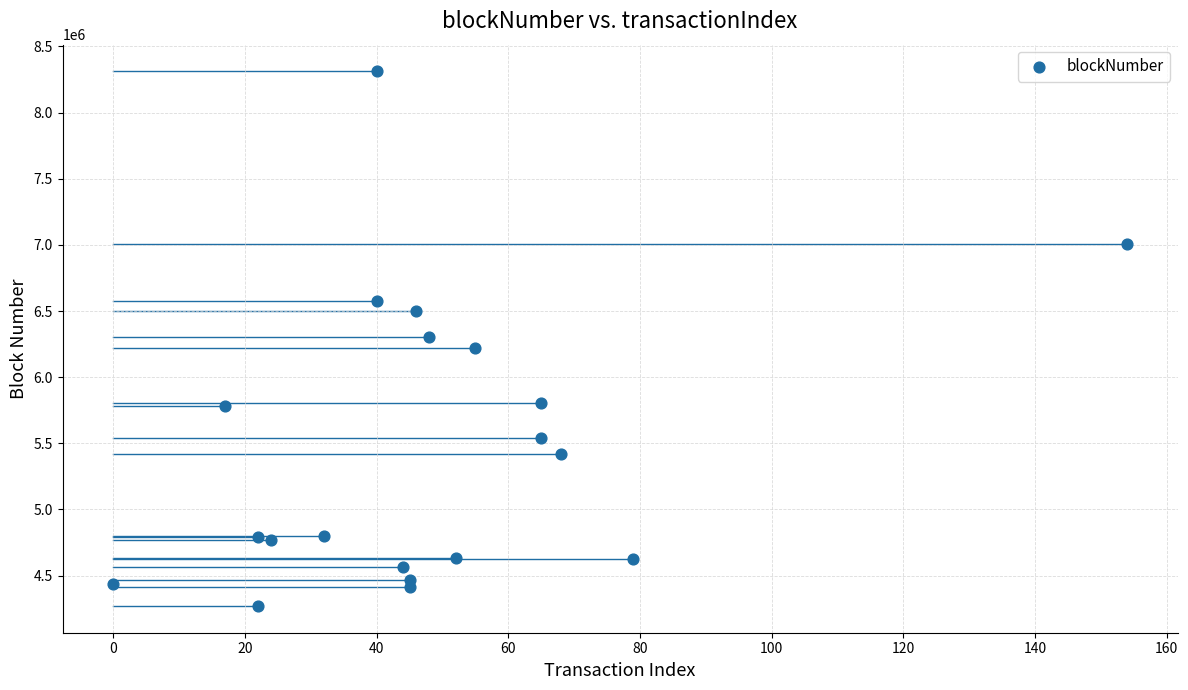

What is the range of X values (max minus min)?

154